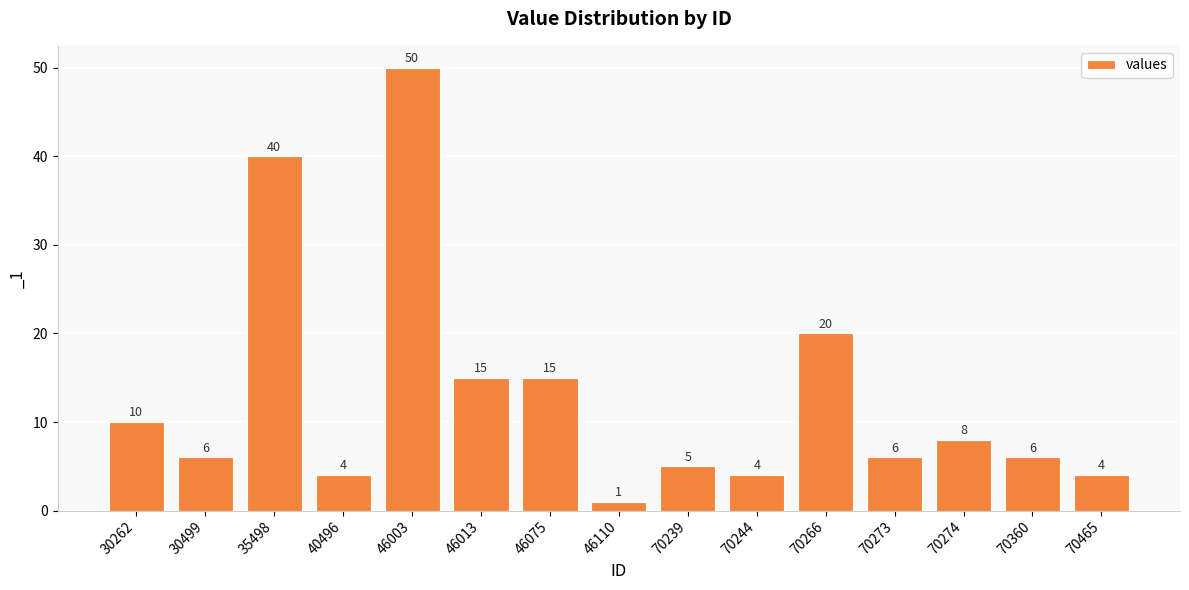

What is the change in value from 46003 to 46110?

-49